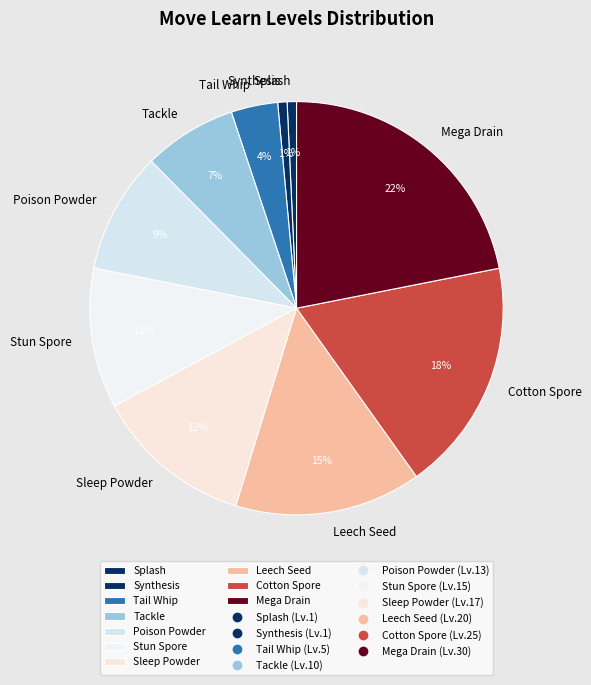

Which has a higher value, Stun Spore or Cotton Spore?

Cotton Spore